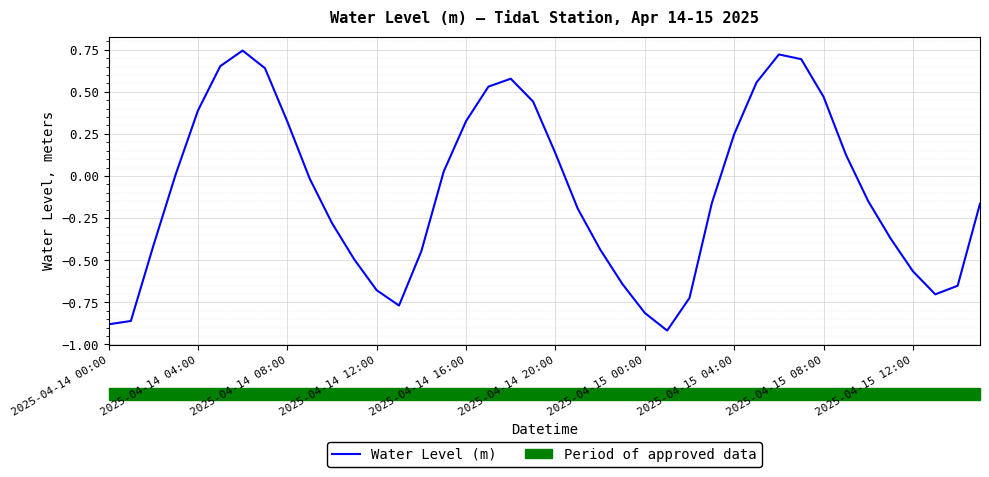

Does the chart have visible grid lines?

Yes